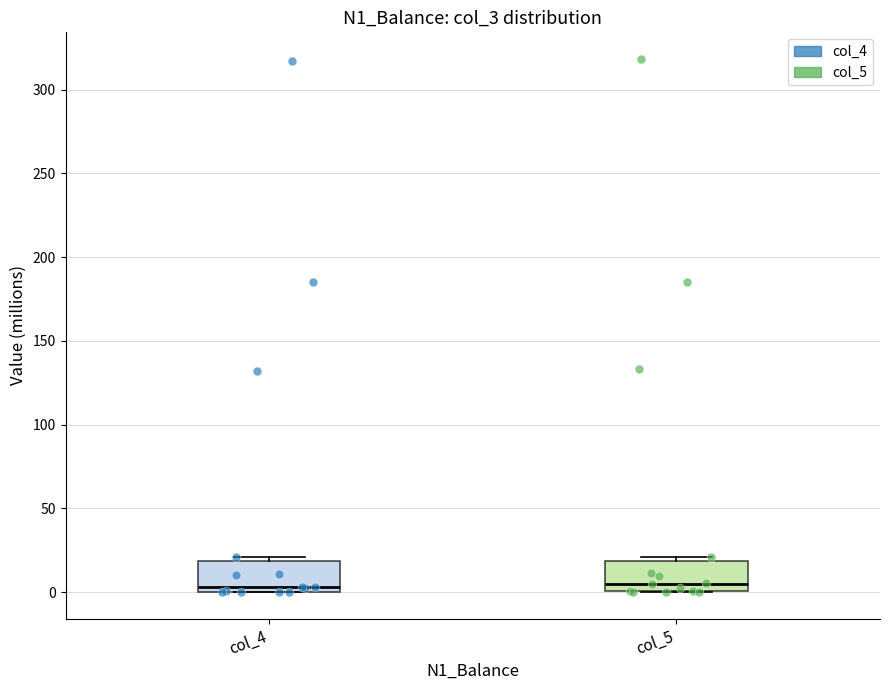

Where is the lower edge of the box for col_4 on the y-axis? The values are not printed on the chart, so give them approximately, as read against the axis.

0